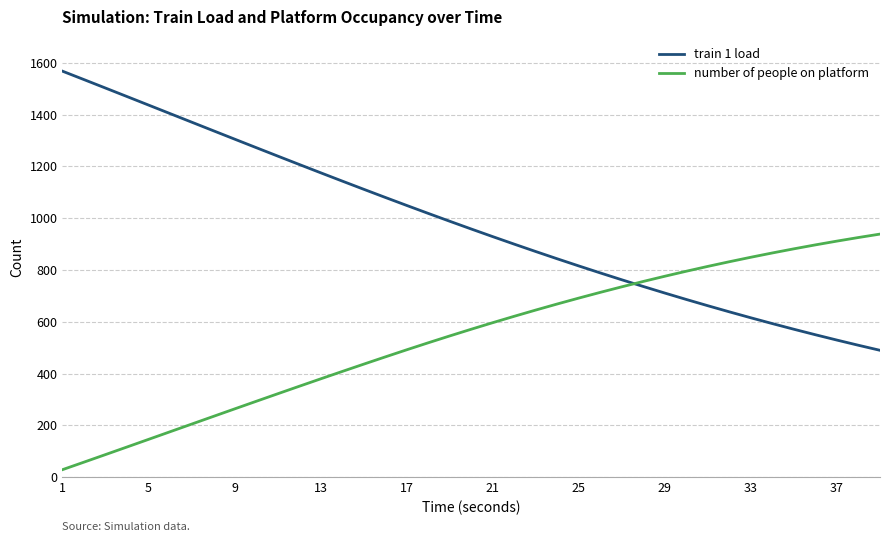

Rank the series by their maximum value, from highest to lowest.

train 1 load, number of people on platform